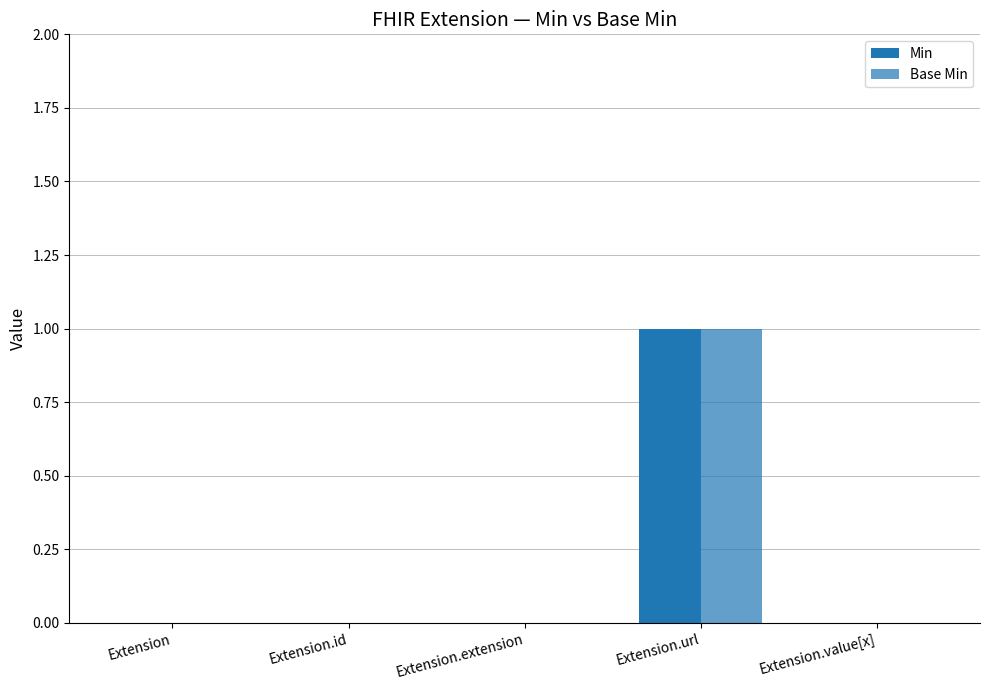

How many groups of bars are there?

5